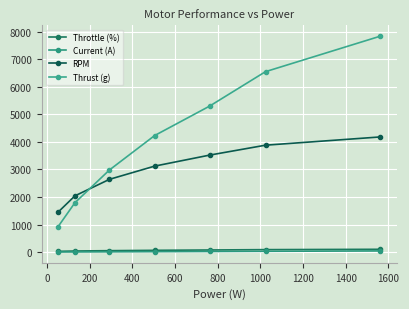

True or false: RPM and Throttle (%) intersect in this chart.

False